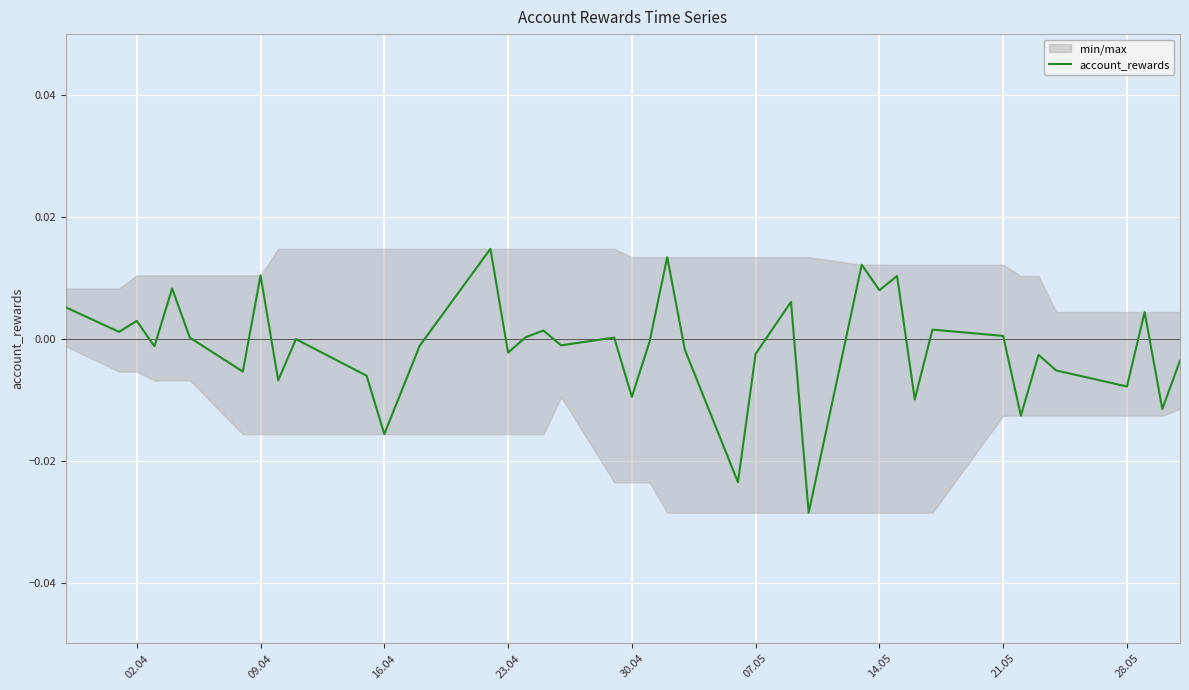

How many points are higher than both their immediate neighbors (excluding endpoints)?

14